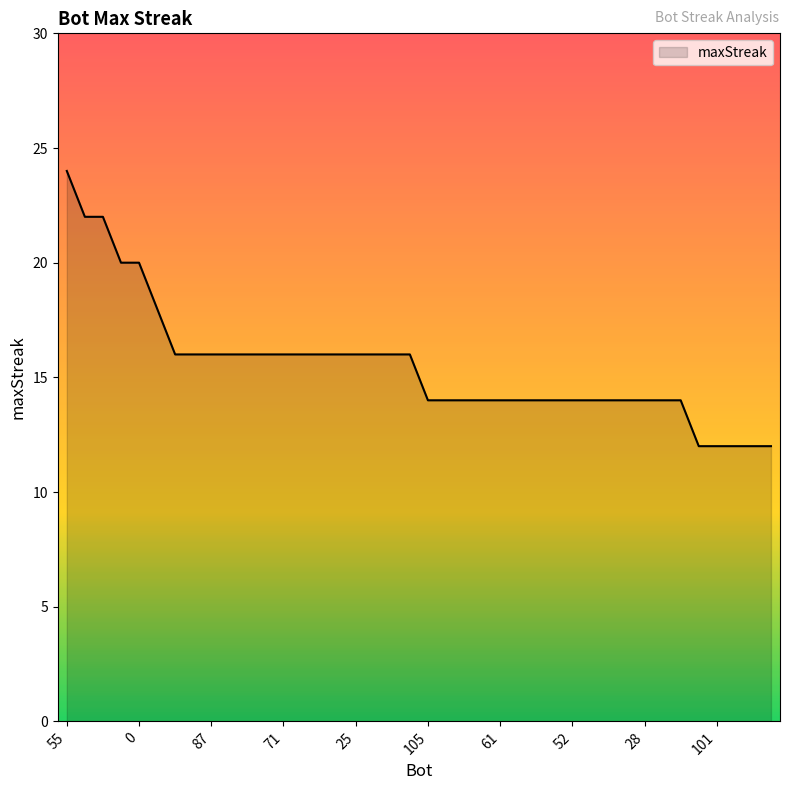

What is the maximum value shown in the chart?

24